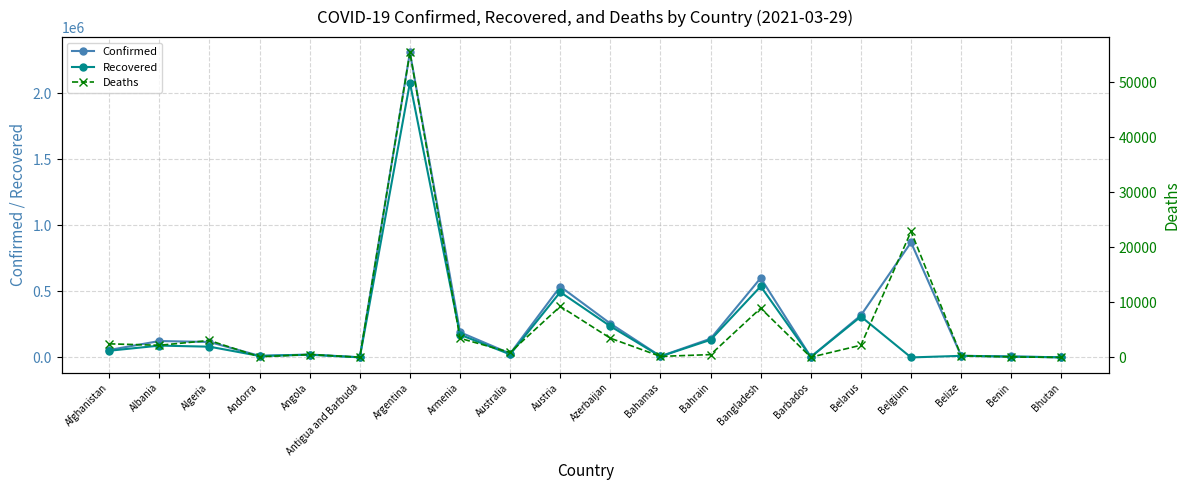

In Recovered, how many points are lower than both neighbors (excluding endpoints)?

6